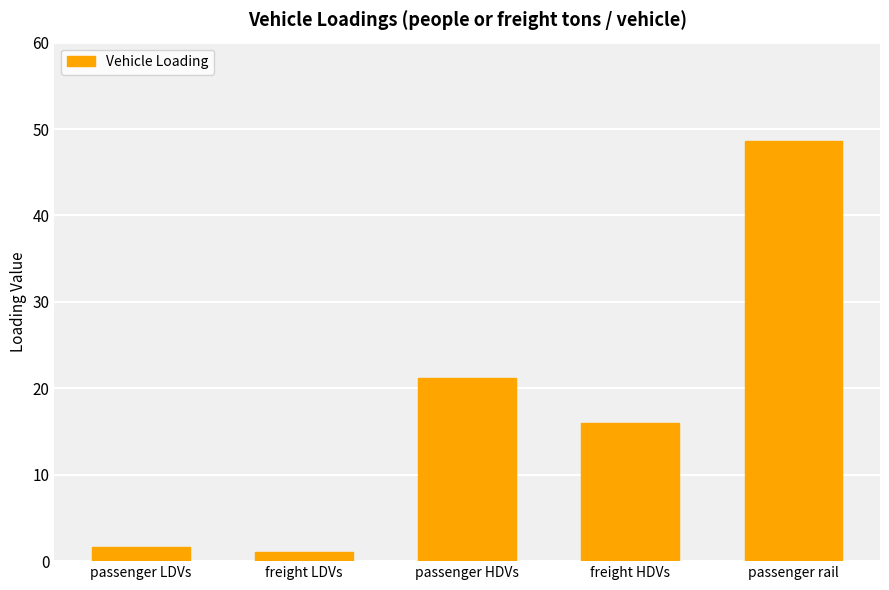

Approximately how many times larger is the value at freight HDVs compared to passenger rail?

0.3